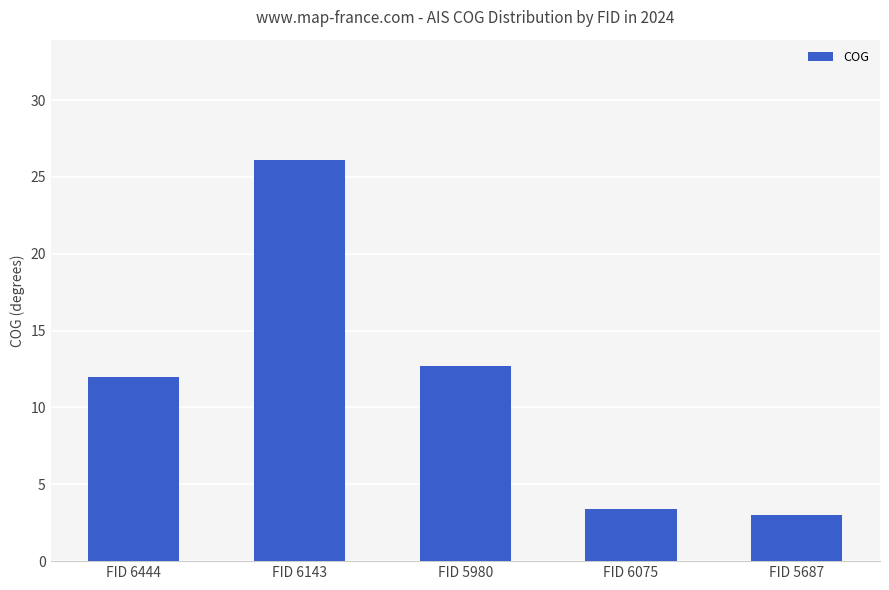

How many data points does each series have?

5